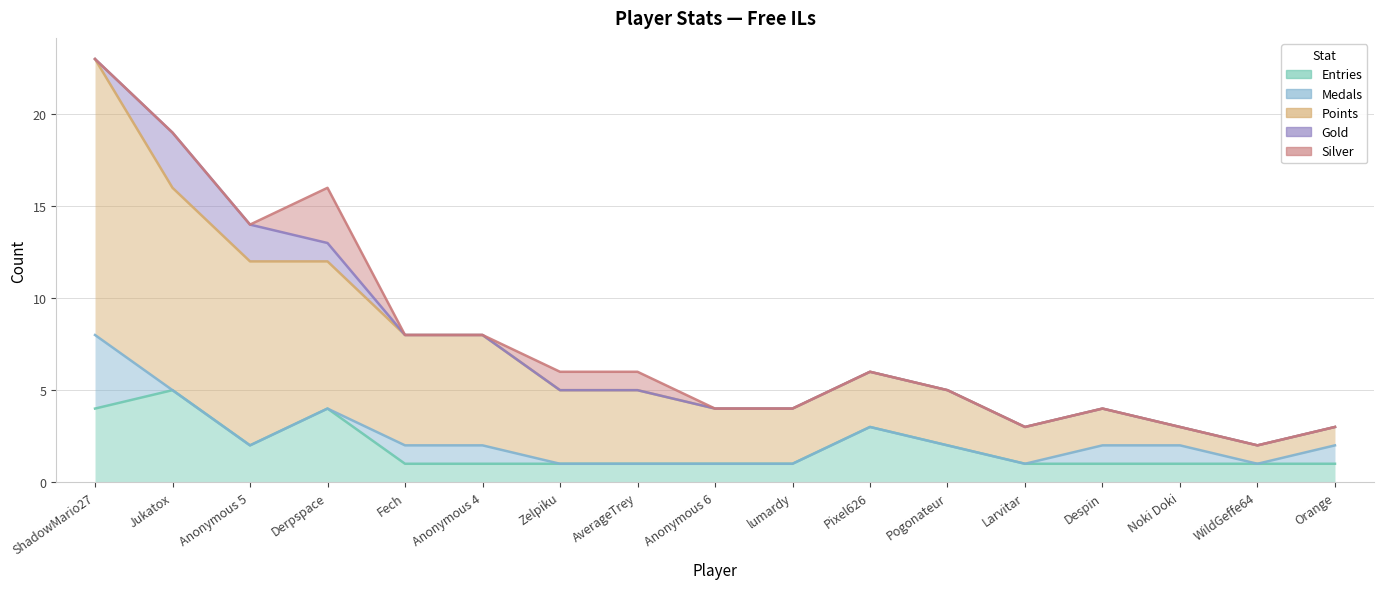

Is the value of Medals at Fech greater than the value of Points at Zelpiku?

No